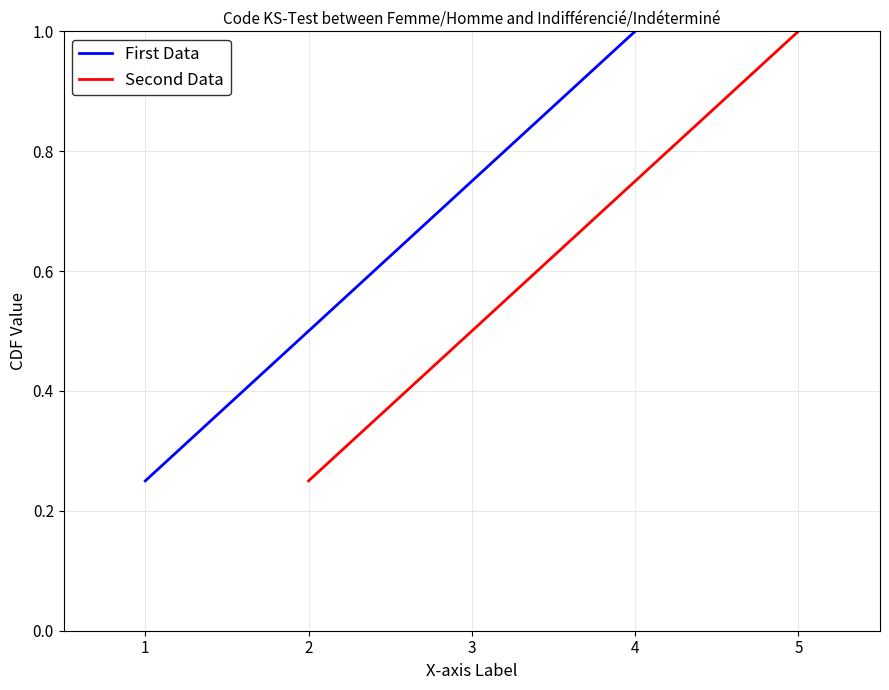

What is the sum of the First Data values at 1 and 3?

1.0